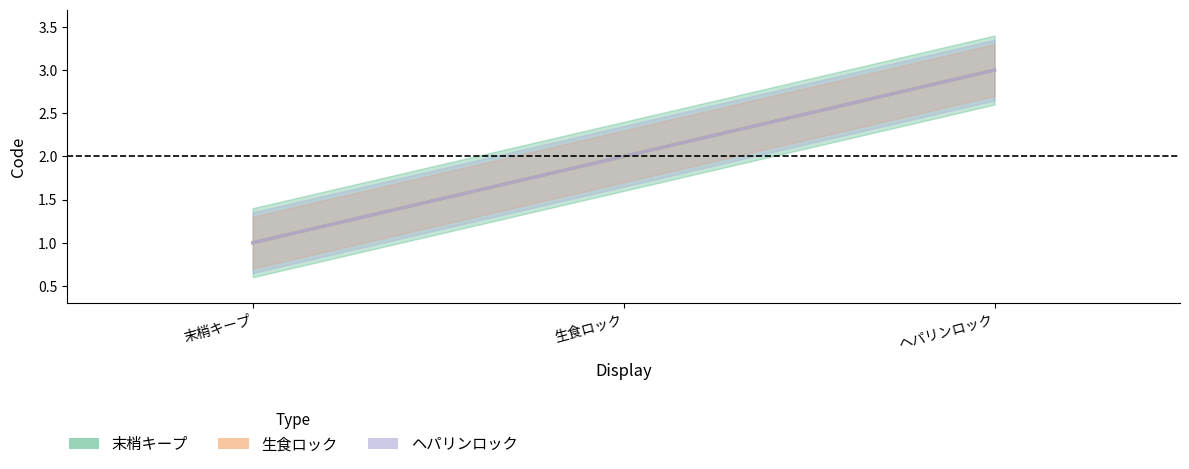

What are all the series names shown in the legend?

末梢キープ, 生食ロック, ヘパリンロック